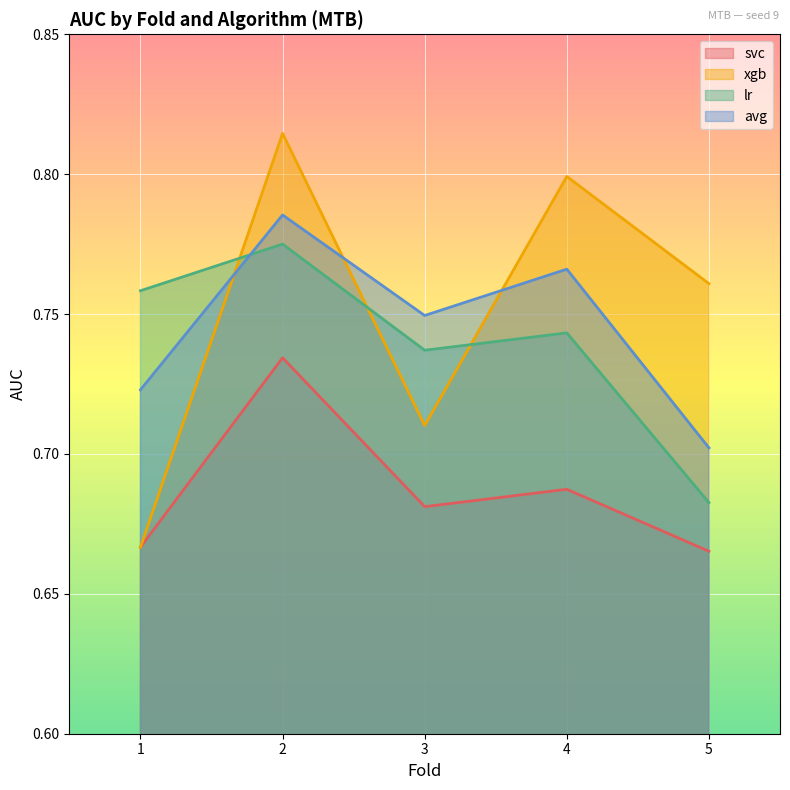

What is the average value of the avg series?

0.7